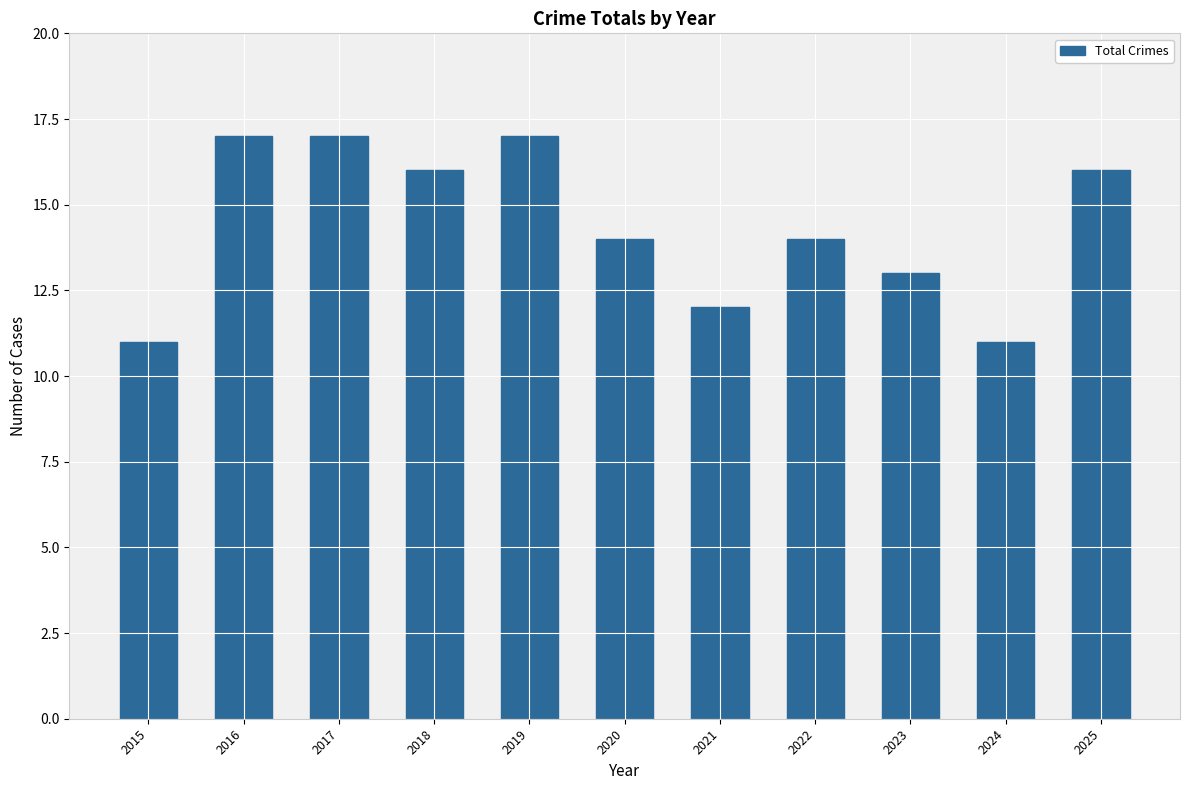

What is the change in value from 2019 to 2020?

-3